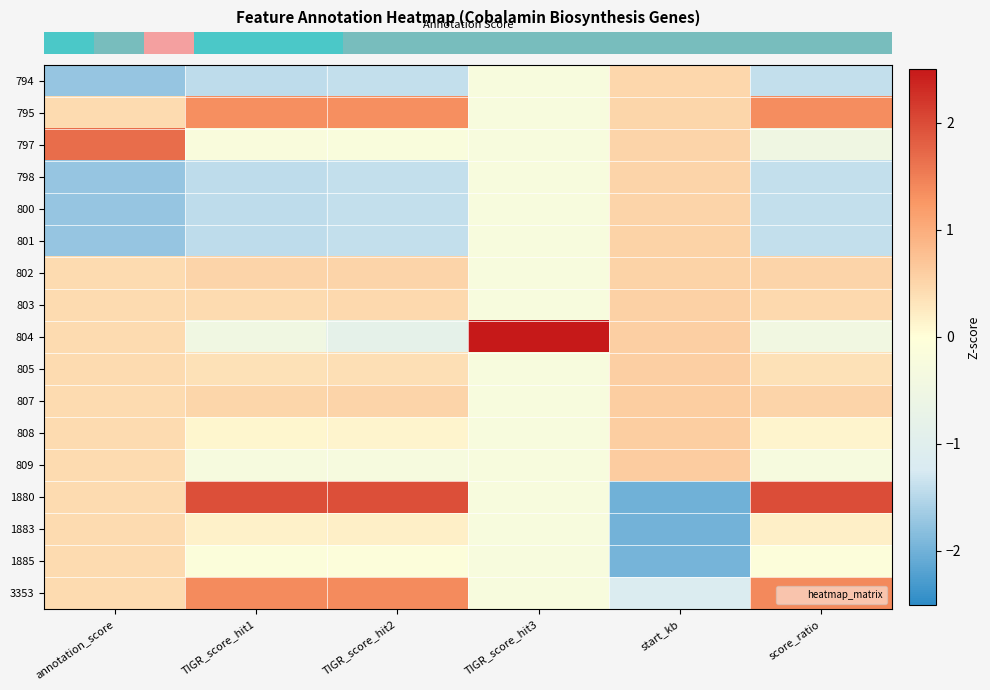

Reading left to right, extract all data points from this chart.

row_0: -1.7	-1.4	-1.4	-0.3	0.5	-1.4
row_1: 0.4	1.3	1.3	-0.3	0.5	1.3
row_2: 1.7	-0.2	-0.2	-0.3	0.5	-0.5
row_3: -1.7	-1.4	-1.4	-0.3	0.5	-1.4
row_4: -1.7	-1.4	-1.4	-0.3	0.5	-1.4
row_5: -1.7	-1.4	-1.4	-0.3	0.5	-1.4
row_6: 0.4	0.5	0.5	-0.3	0.5	0.5
row_7: 0.4	0.4	0.5	-0.3	0.6	0.5
row_8: 0.4	-0.5	-0.8	4.0	0.6	-0.4
row_9: 0.4	0.4	0.4	-0.3	0.6	0.4
row_10: 0.4	0.5	0.5	-0.3	0.6	0.5
row_11: 0.4	0.1	0.1	-0.3	0.6	0.1
row_12: 0.4	-0.3	-0.3	-0.3	0.6	-0.3
row_13: 0.4	2.0	2.0	-0.3	-2.0	2.0
row_14: 0.4	0.2	0.2	-0.3	-2.0	0.2
row_15: 0.4	-0.1	-0.1	-0.3	-2.0	-0.1
row_16: 0.4	1.4	1.4	-0.3	-1.1	1.4